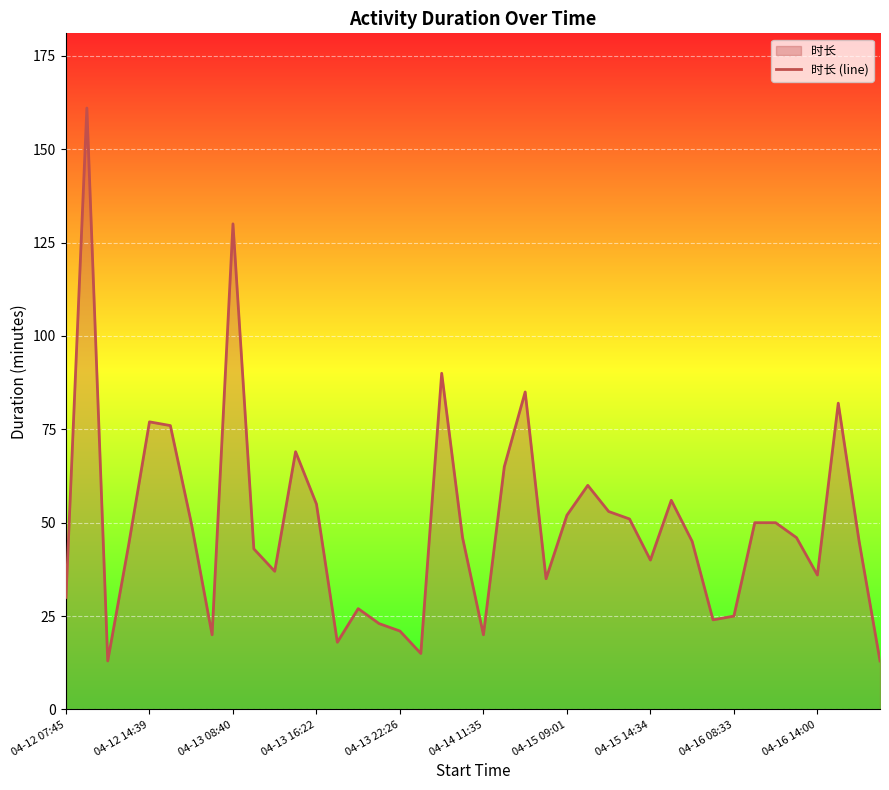

How many lines are shown in the chart?

1